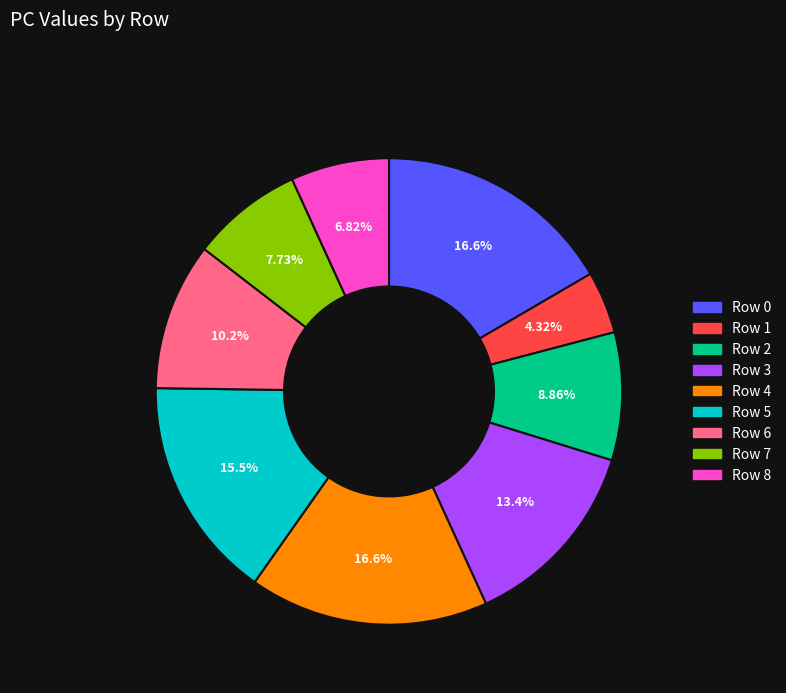

To the nearest percent, what percentage of the pie is Row 0?

17%